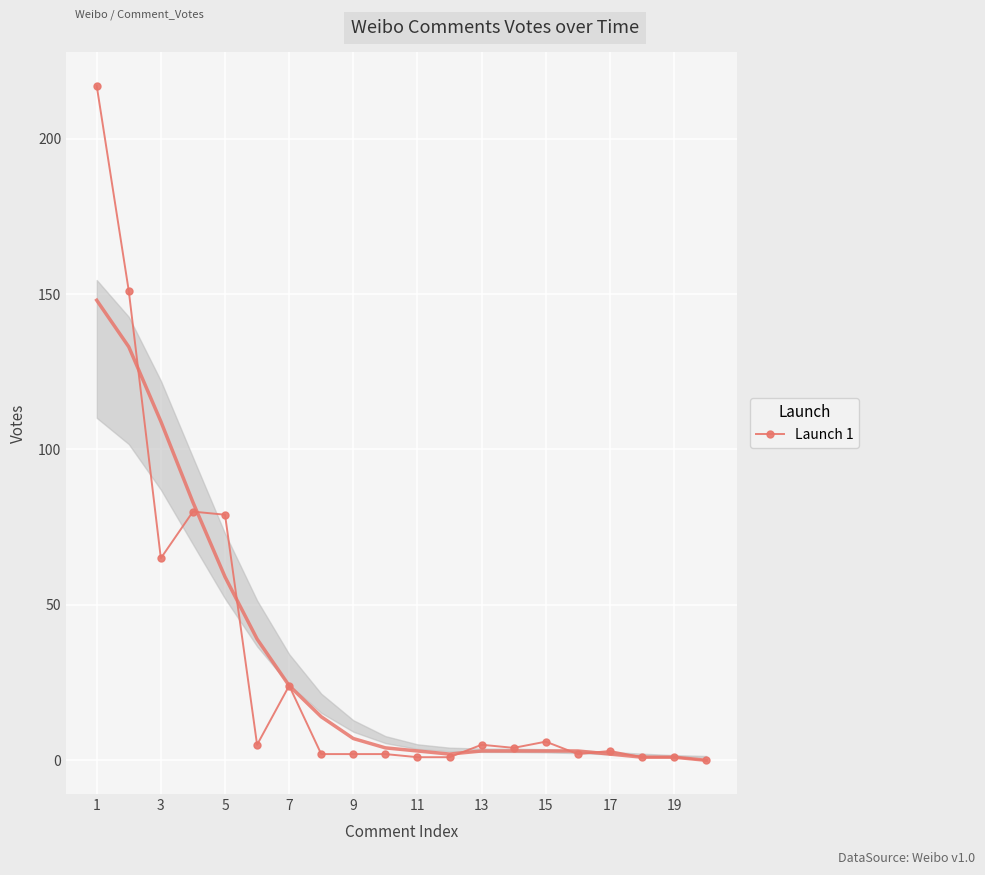

The Launch 1 series shows 79 at 5. True or false?

True